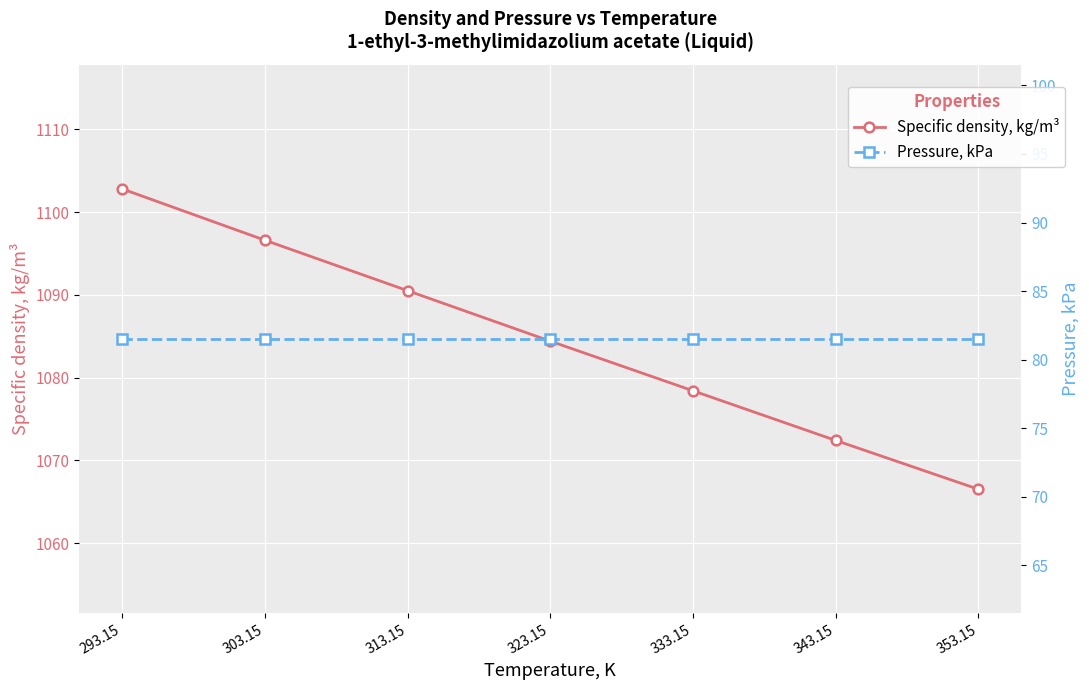

What position from the left is 313.15?

3